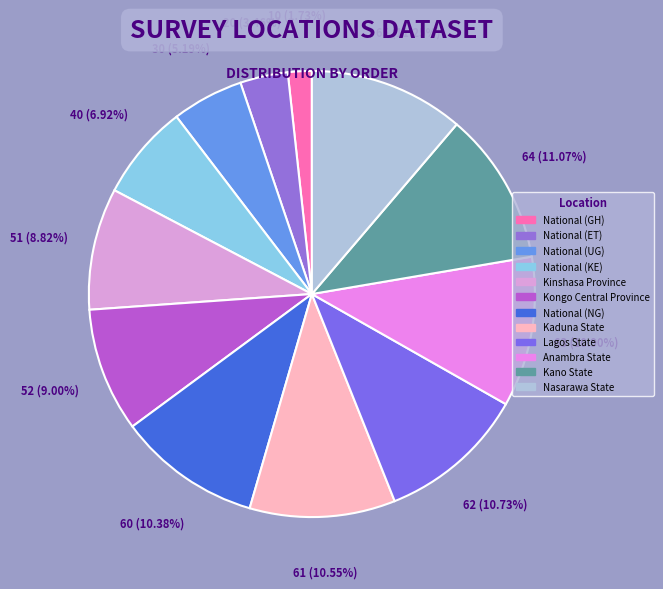

Between National (UG) and Nasarawa State, which is larger?

Nasarawa State